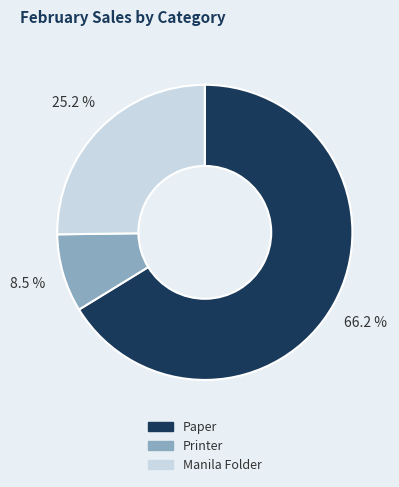

Between Printer and Paper, which is larger?

Paper